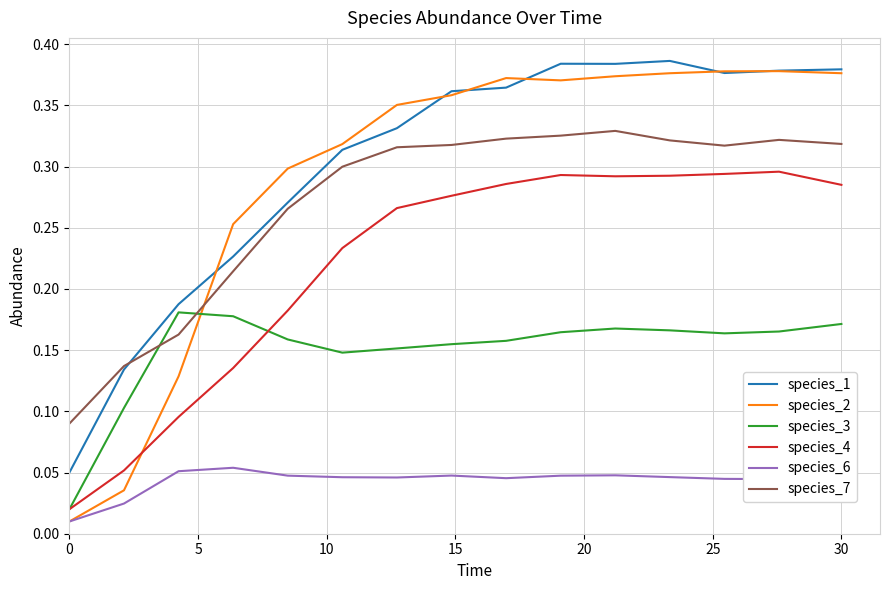

Which series has the largest range (max minus min)?

species_2